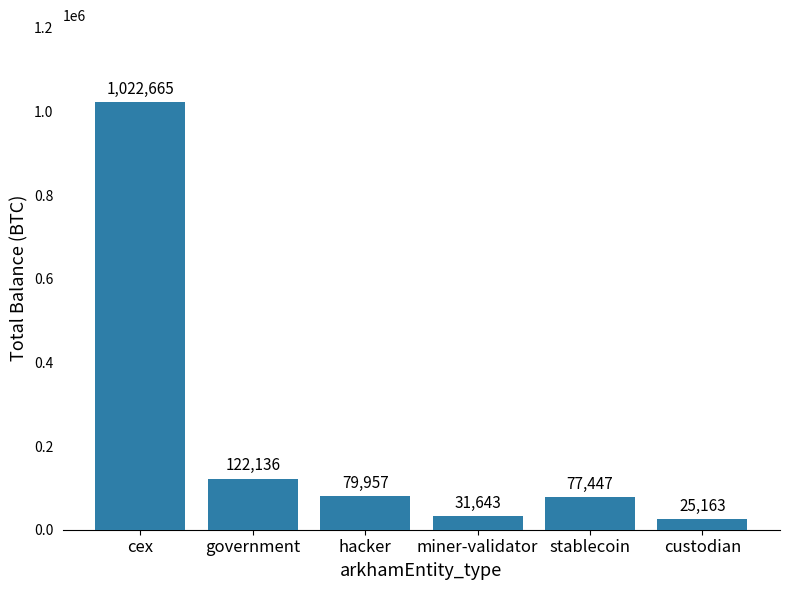

What is the difference between the second highest and second lowest values?

90492.2